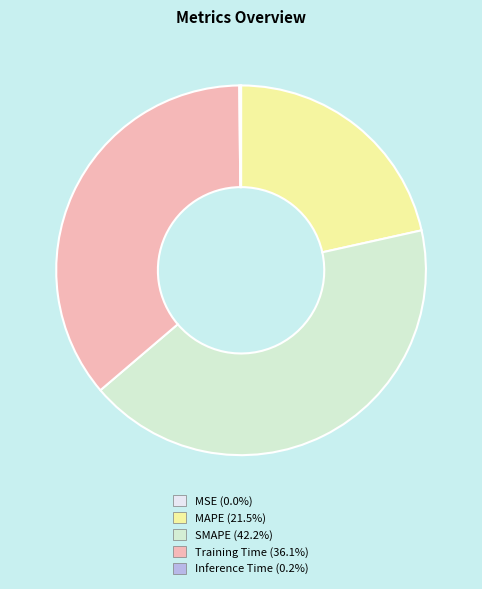

Combined, what portion of the pie is MAPE and MSE?

21.5%